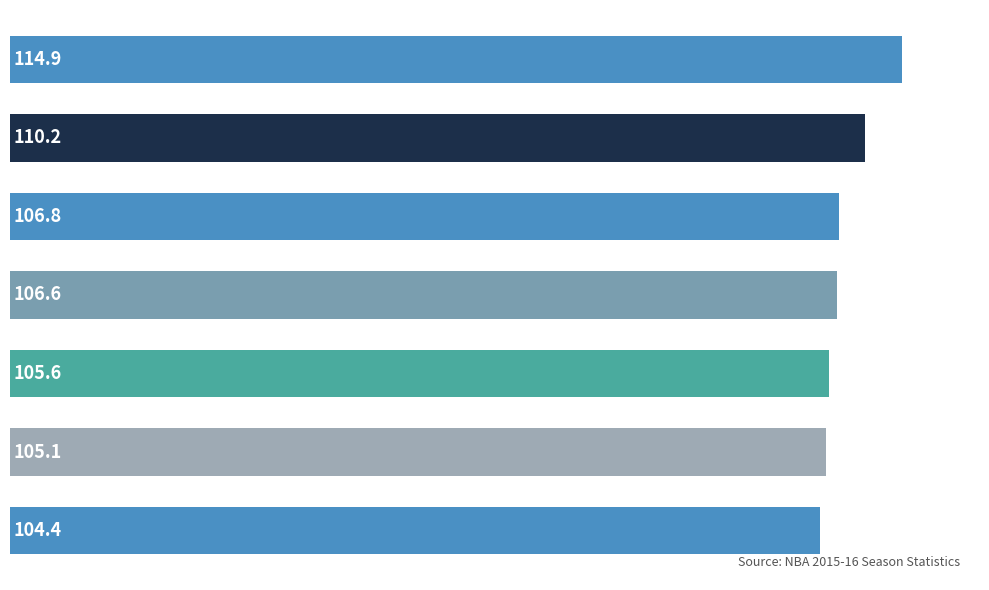

How many bars are there in total?

7